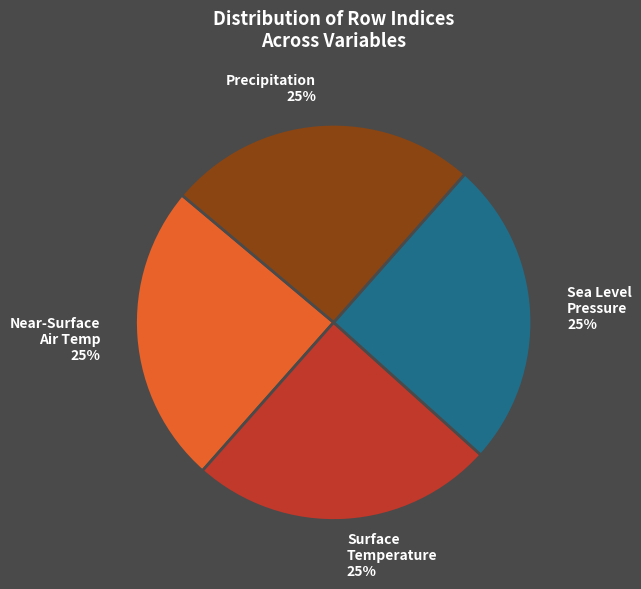

Is there any slice that represents more than half of the pie?

No